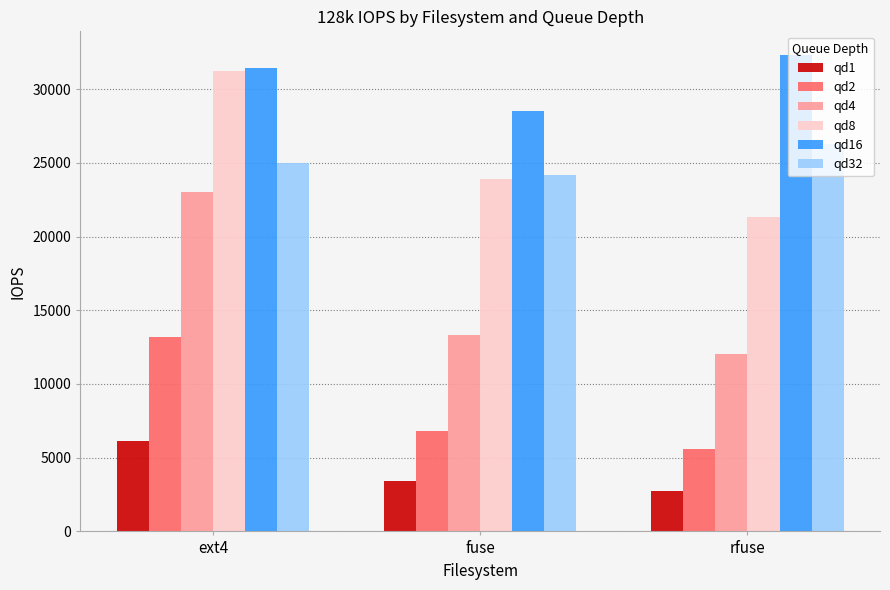

Reading left to right, what are all the values shown in this chart?

qd1: 6104	3386	2773
qd2: 13200	6826	5612
qd4: 23000	13300	12000
qd8: 31200	23900	21300
qd16: 31400	28500	32300
qd32: 25000	24200	26300